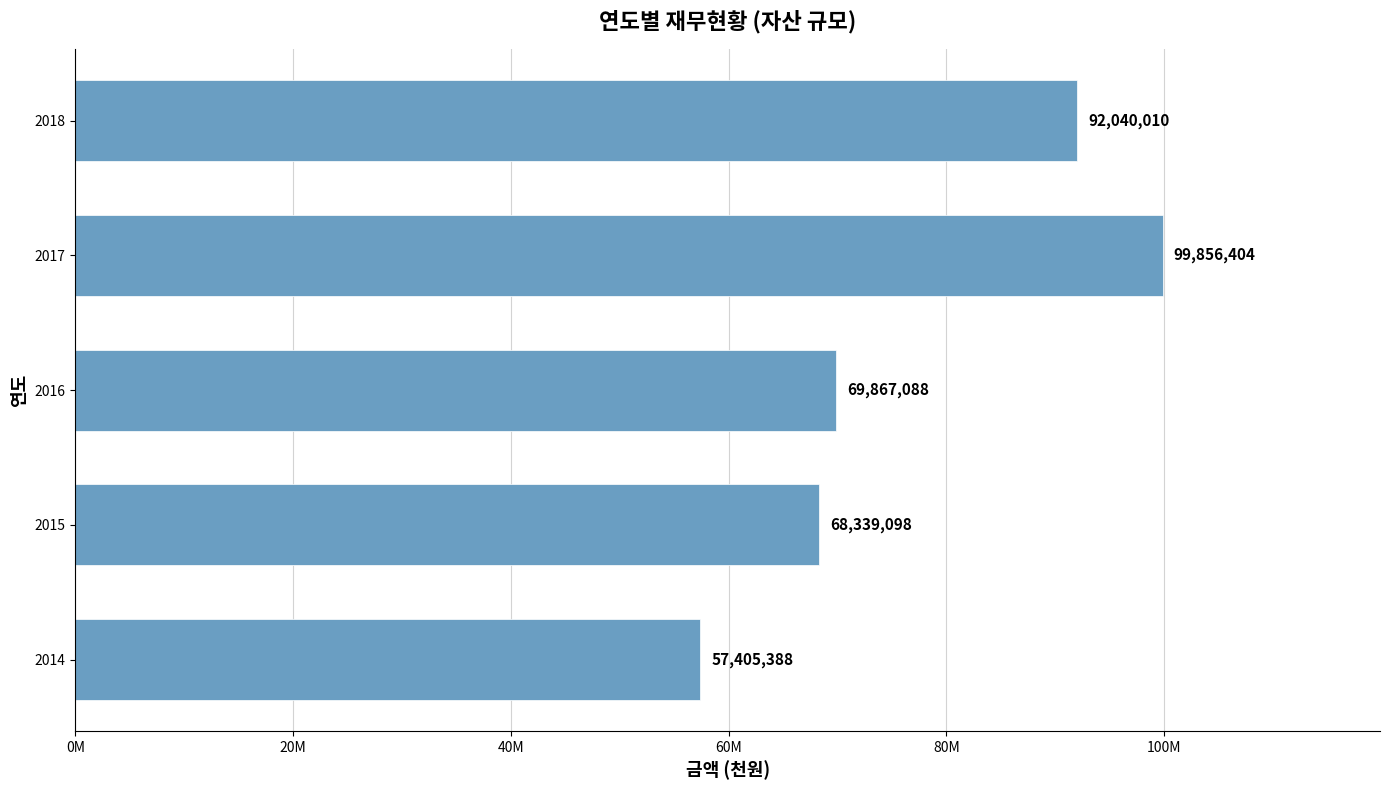

Does the chart contain any negative values?

No